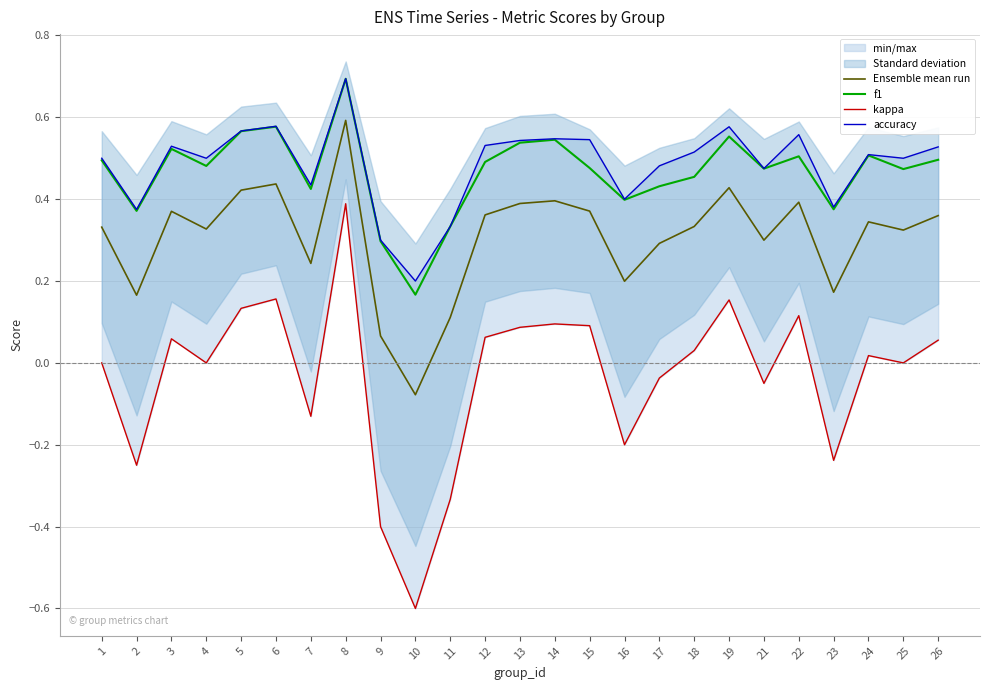

True or false: accuracy and Ensemble mean run cross at least once.

False